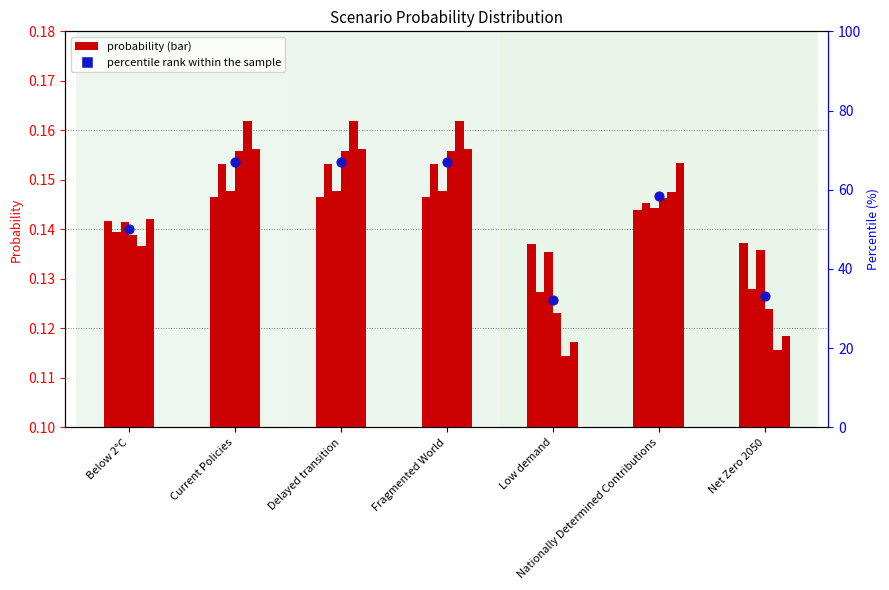

What is the change in value from Nationally Determined Contributions to Net Zero 2050?

-25.4